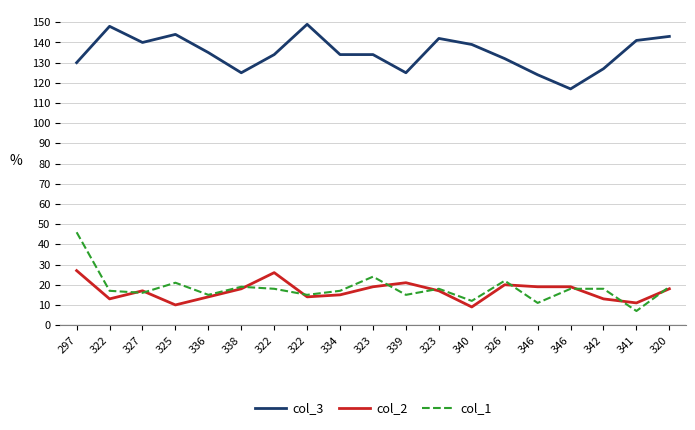

Between 325 and 346, which series saw the biggest shift?

col_3